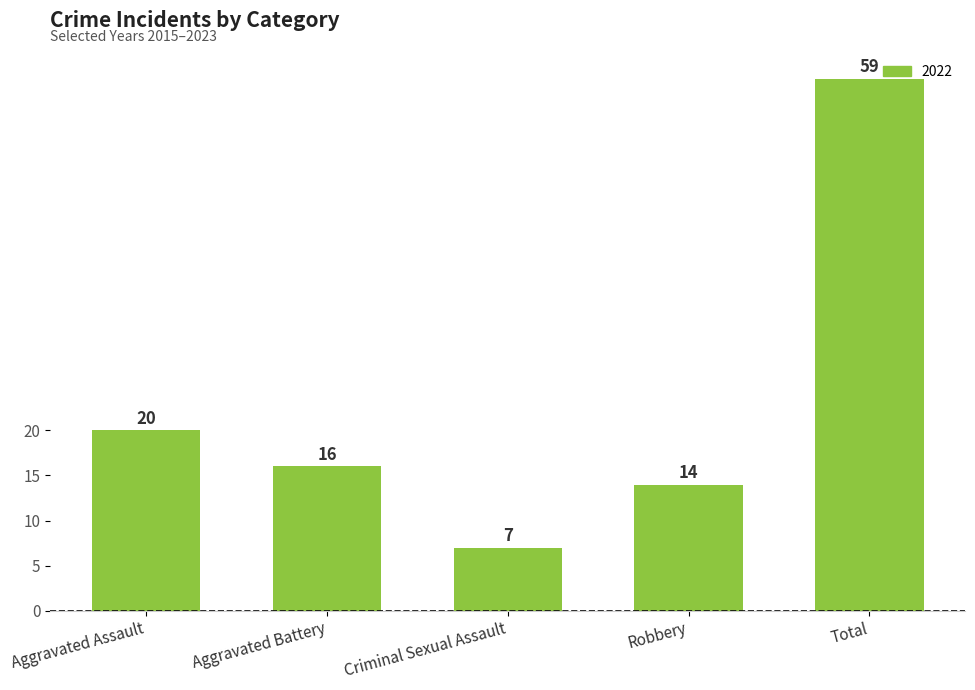

Where does the data first go above 16?

Aggravated Assault